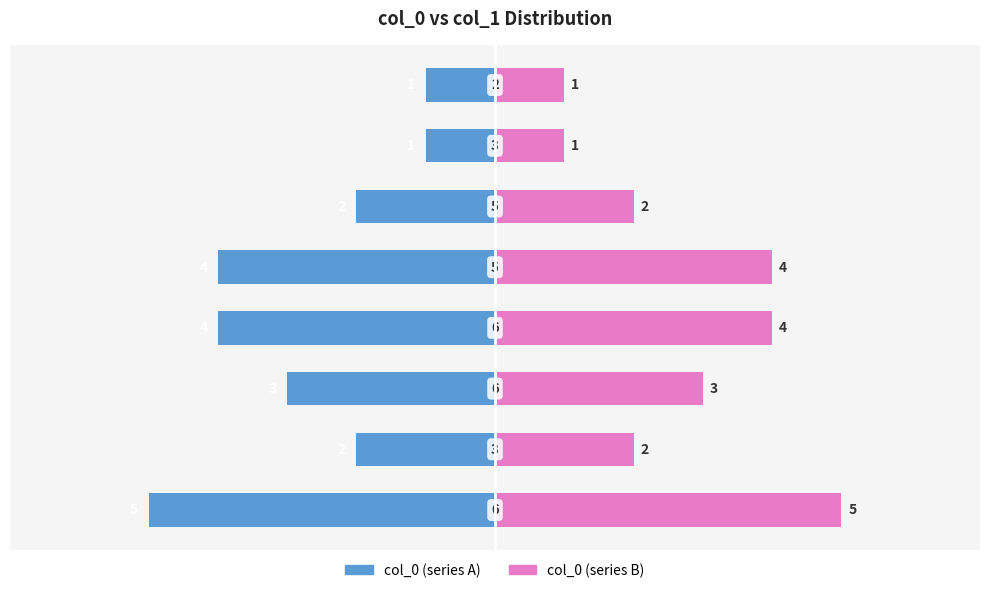

List the series in order of their peak value, lowest first.

col_0 (left), col_0 (right)